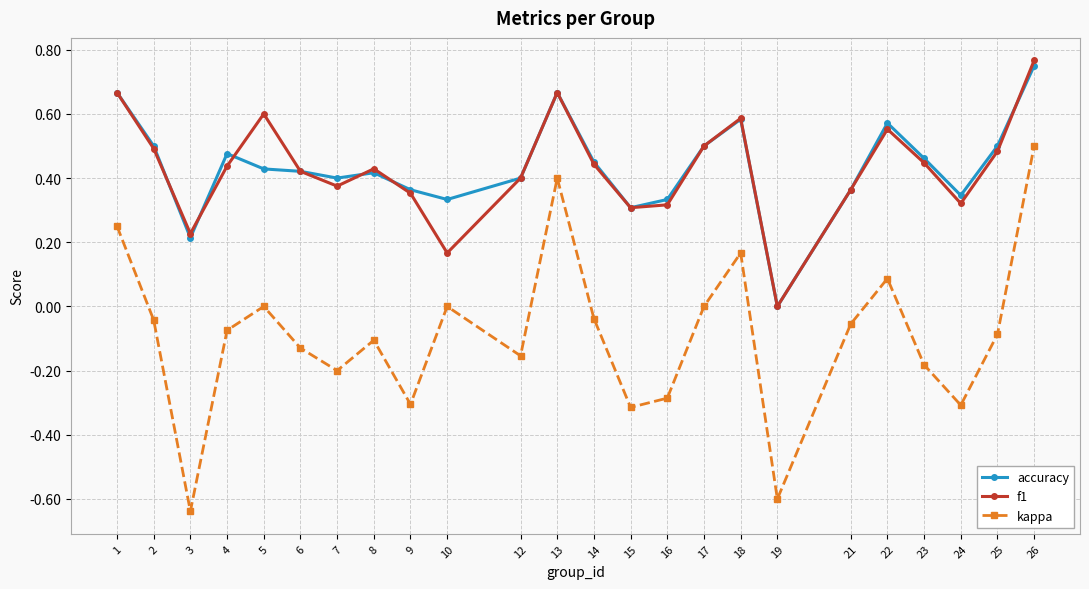

How many values in the f1 series exceed 0?

23